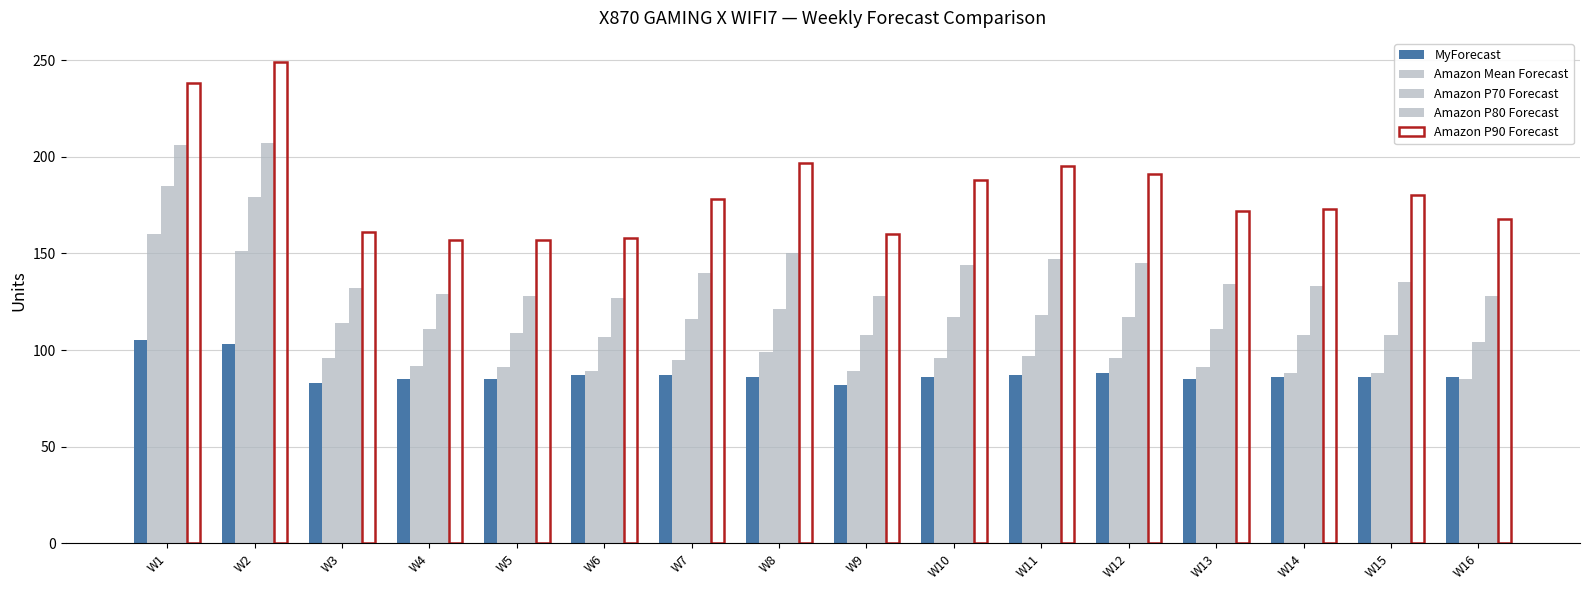

How many data points does each series have?

16